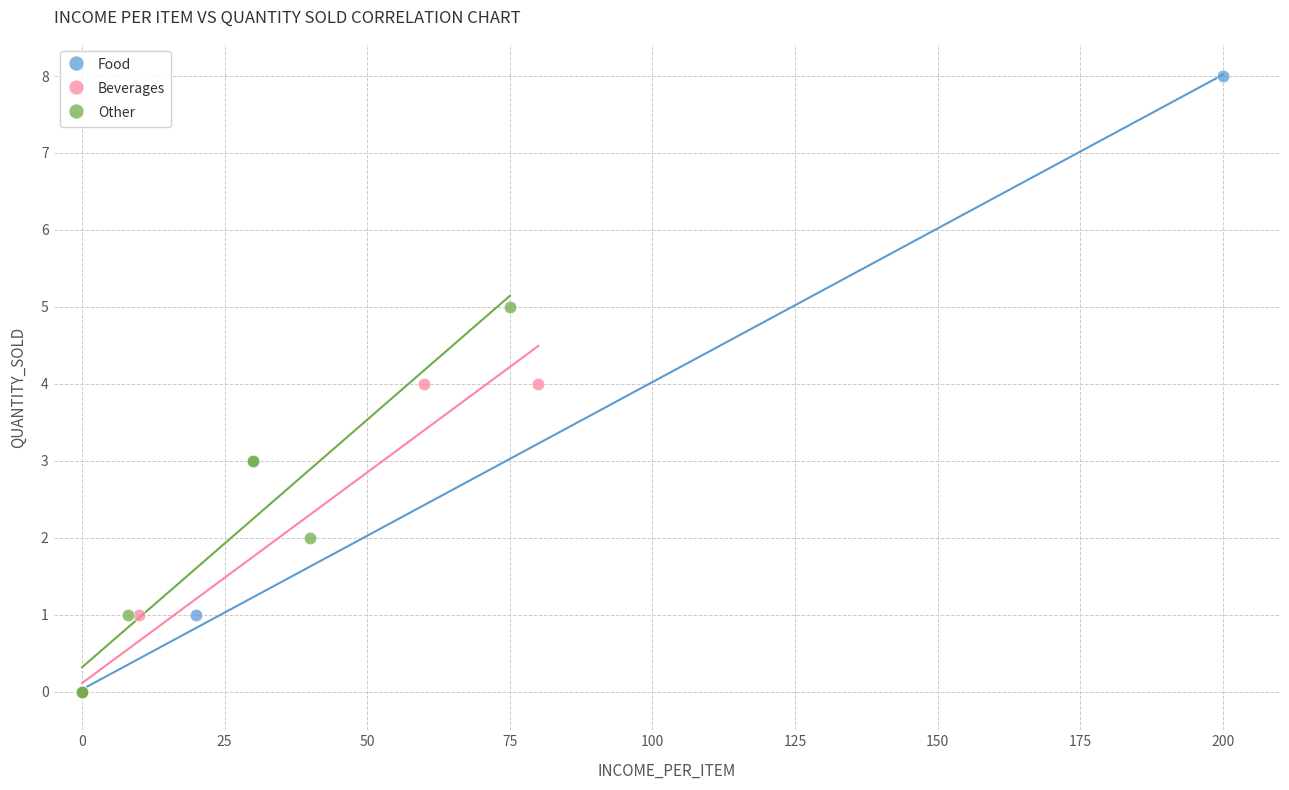

Which series contains the highest Y value?

Food